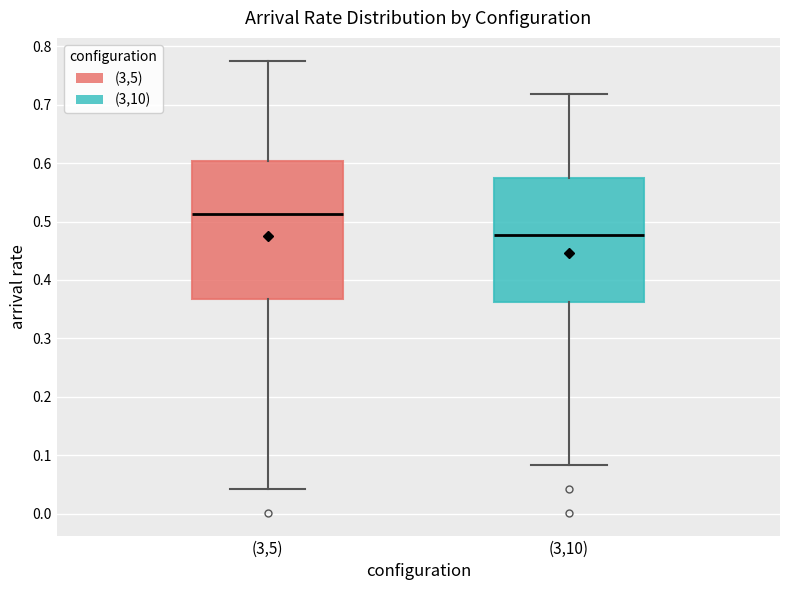

Reading left to right, read every box against the y-axis: the position of its median line, the range the box covers, and the ends of its whiskers. The values are not printed on the chart, so give them approximately, as read against the axis.

(3,5): median 0.51, box 0.37 to 0.60, whiskers 0.04 to 0.78
(3,10): median 0.48, box 0.36 to 0.58, whiskers 0.08 to 0.72